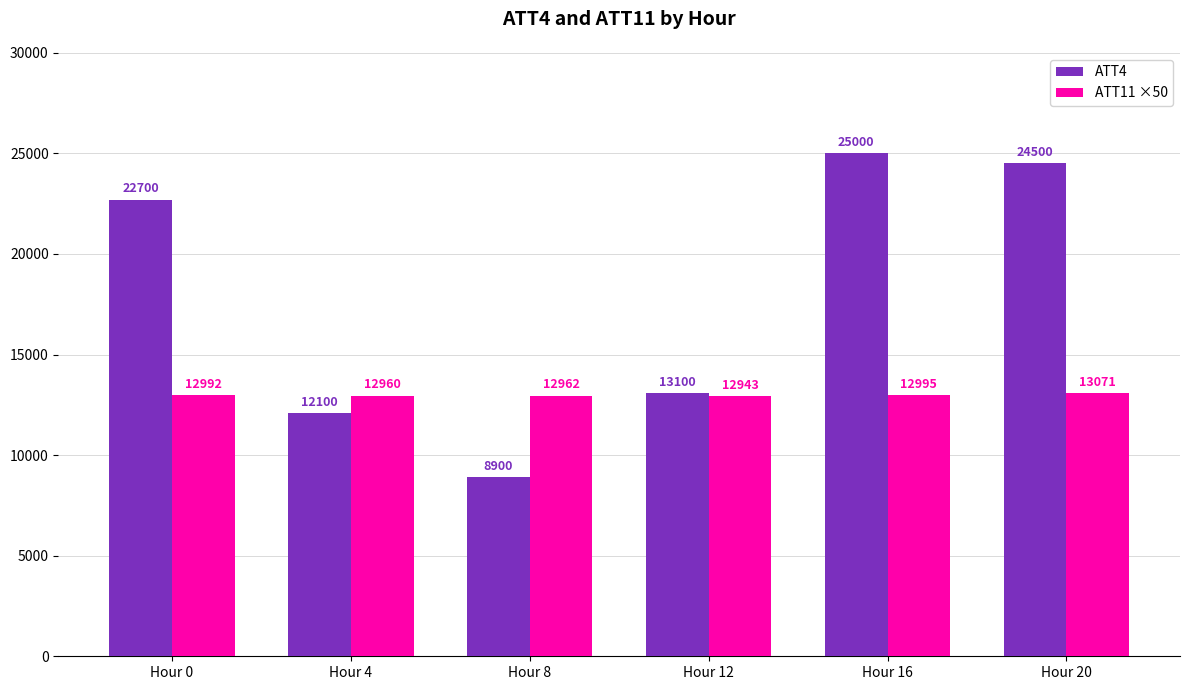

The value of ATT4 at Hour 4 is 12100.0. True or false?

True